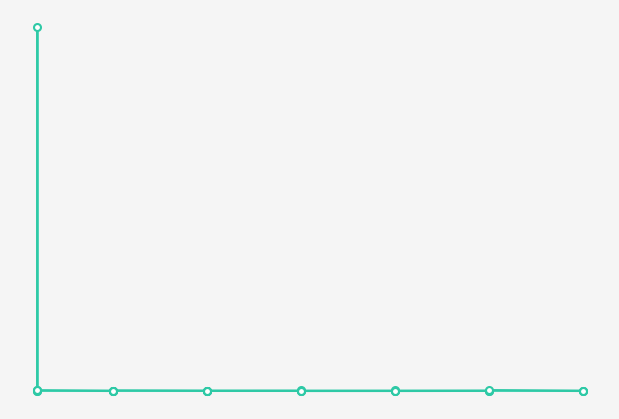

True or false: the data has more than 0 interior local peaks.

True